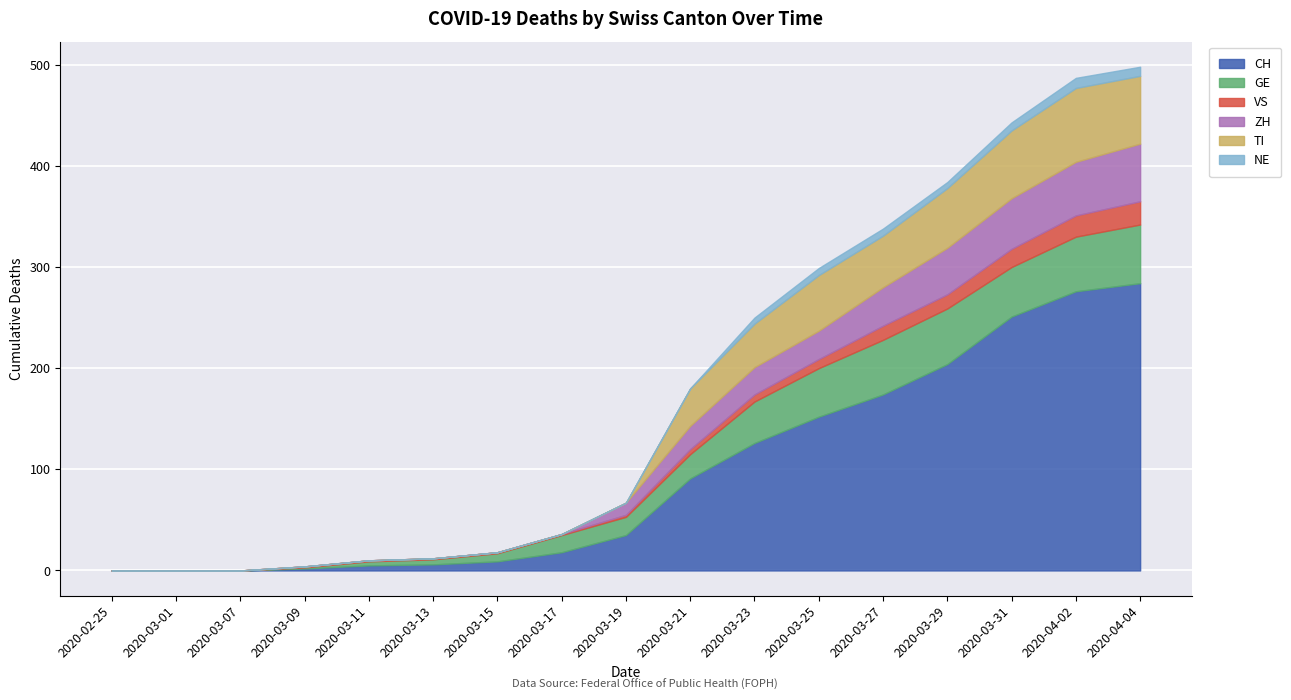

At which label is CH closest to 142?

2020-03-25